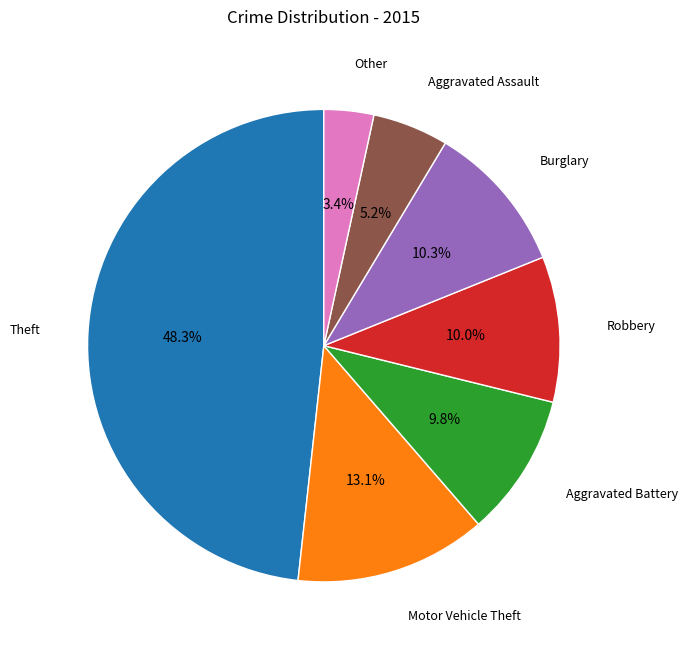

Is there any slice that represents more than half of the pie?

No